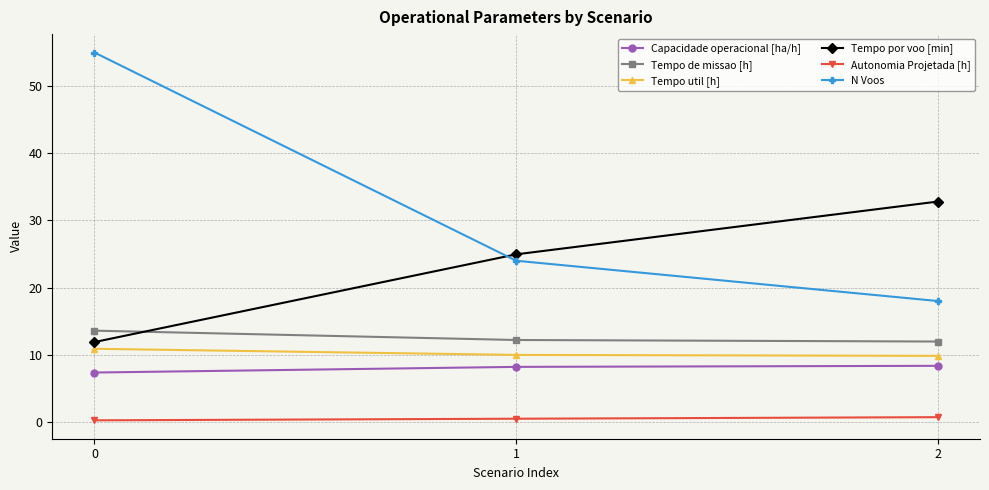

Which series changed the most between 0 and 1?

N Voos